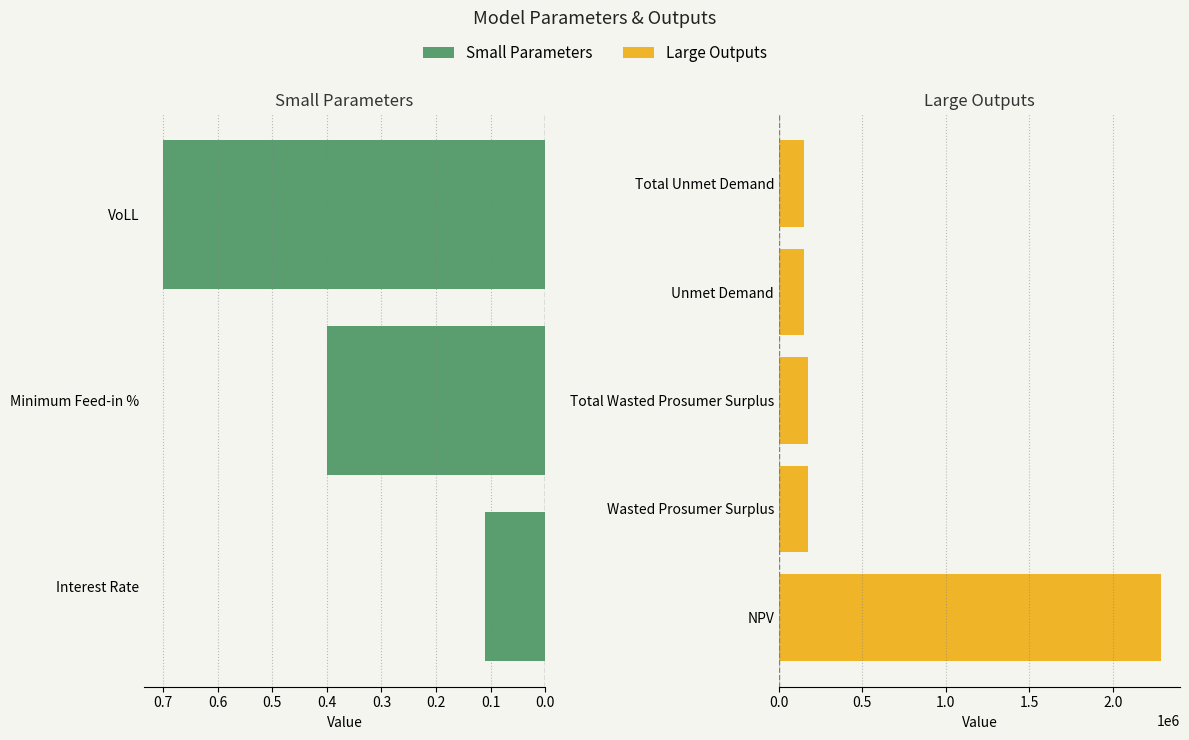

What is the difference between the maximum and minimum values?

2287392.7